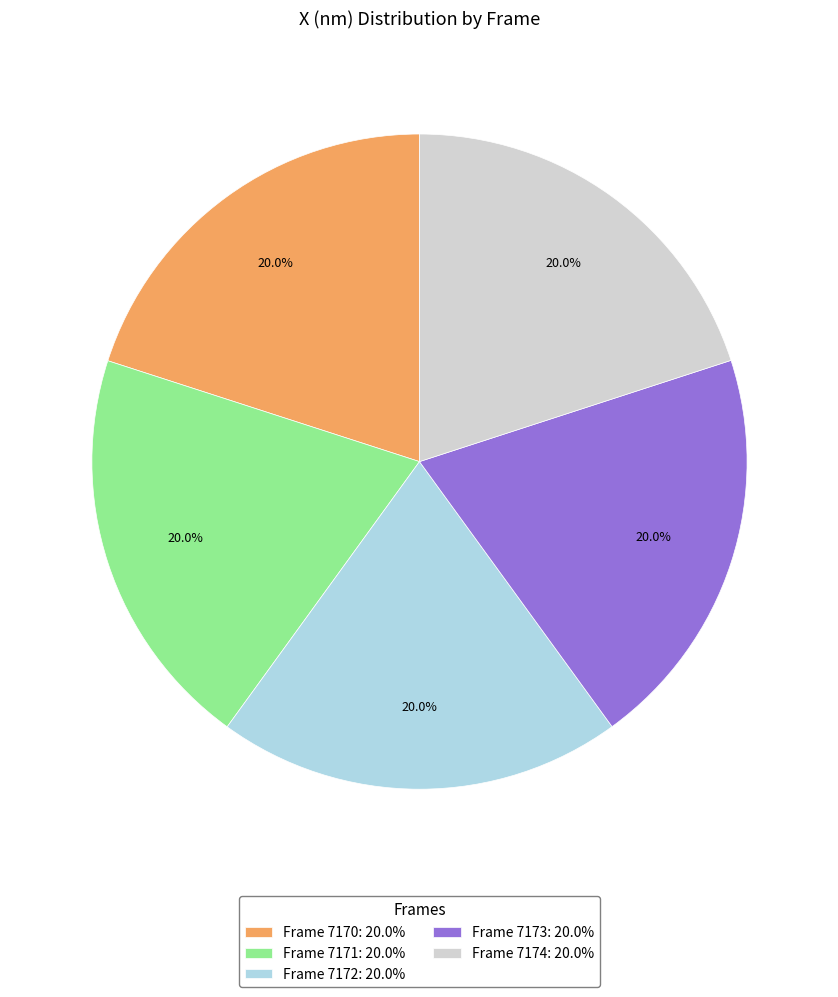

What is the total percentage of Frame 7173: 20.0% and Frame 7172: 20.0%?

40.0%